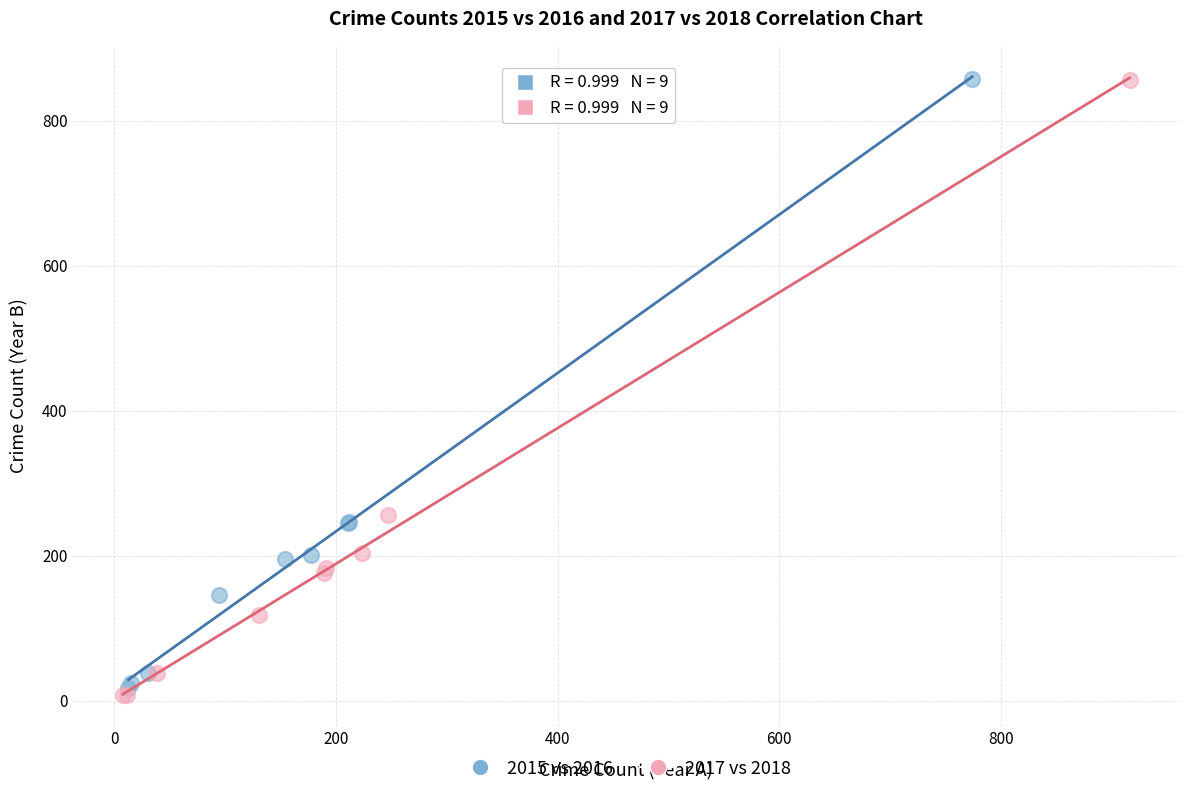

Which series contains the lowest Y value?

2017 vs 2018